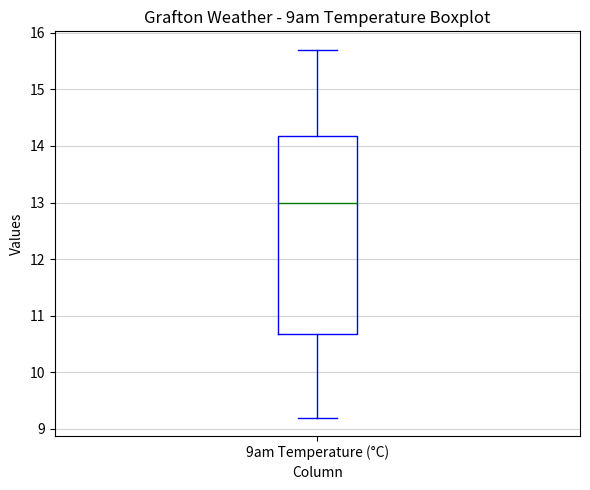

Transcribe this box plot: give where the median line is, the range the box spans, and where the two whiskers end, as read against the y-axis. The values are not printed on the chart, so give them approximately, as read against the axis.

median 13.0, box 10.7 to 14.2, whiskers 9.2 to 15.7